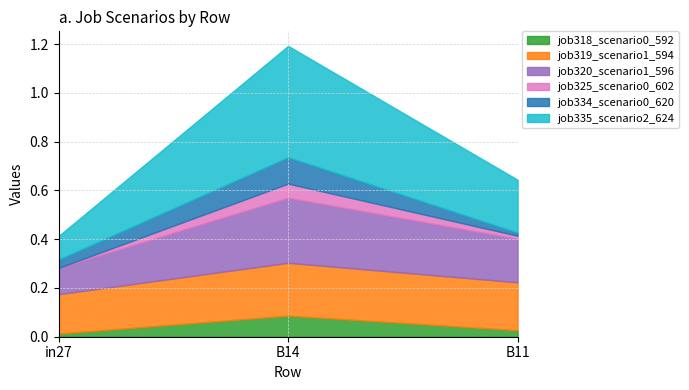

What are all the series names shown in the legend?

job318_scenario0_592, job319_scenario1_594, job320_scenario1_596, job325_scenario0_602, job334_scenario0_620, job335_scenario2_624